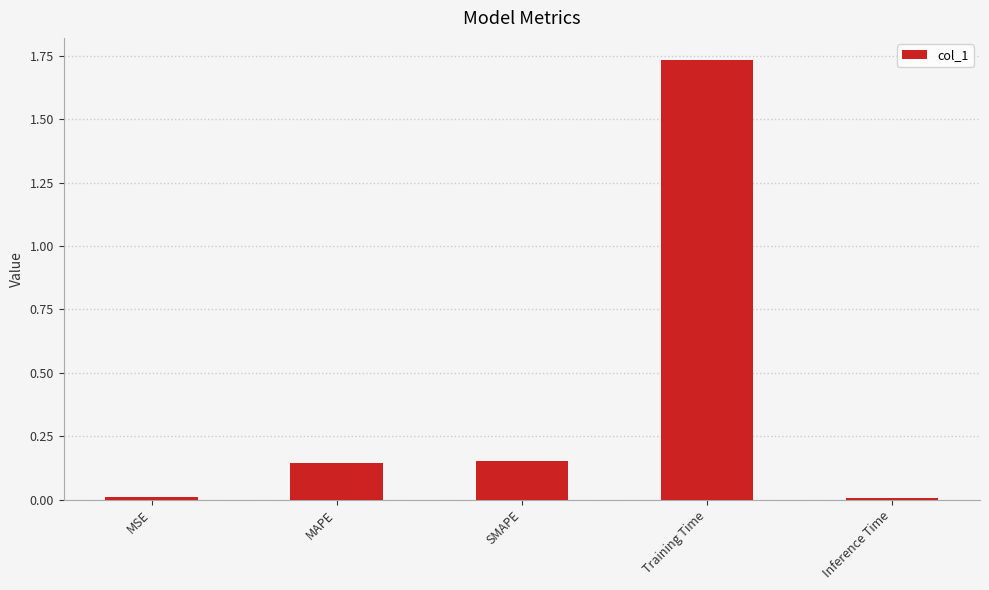

What is the difference between the values at Training Time and SMAPE?

1.6